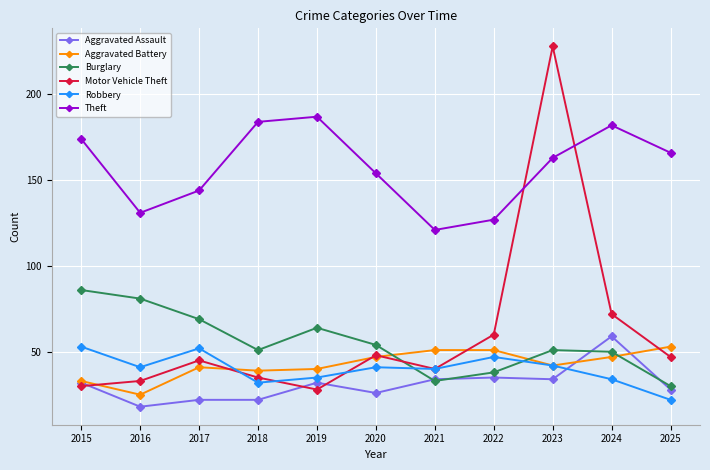

What value does the Aggravated Assault series have at 2024?

59